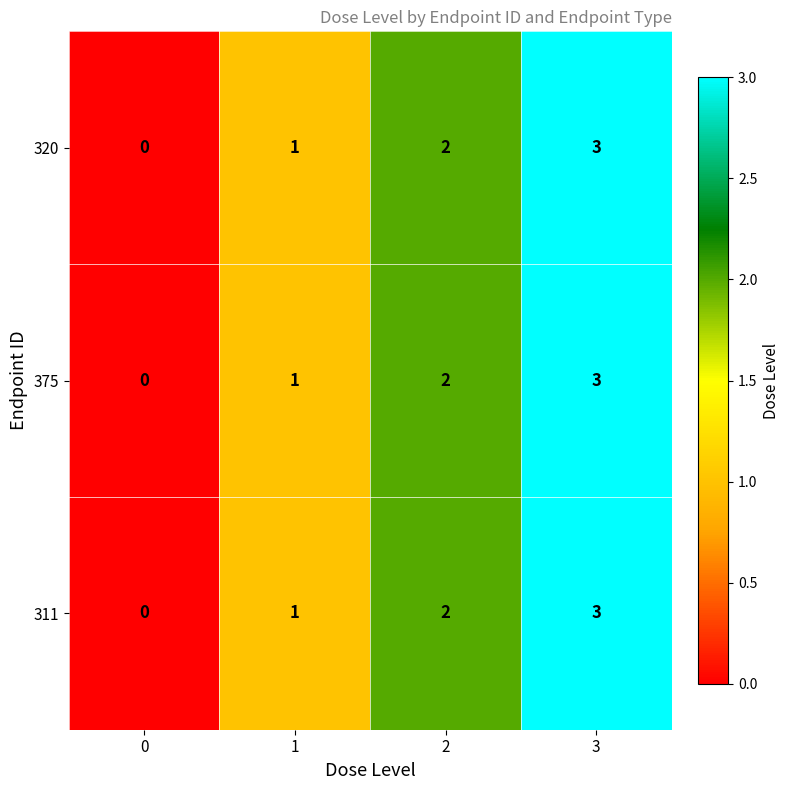

What is the highest value of the 375 series?

3